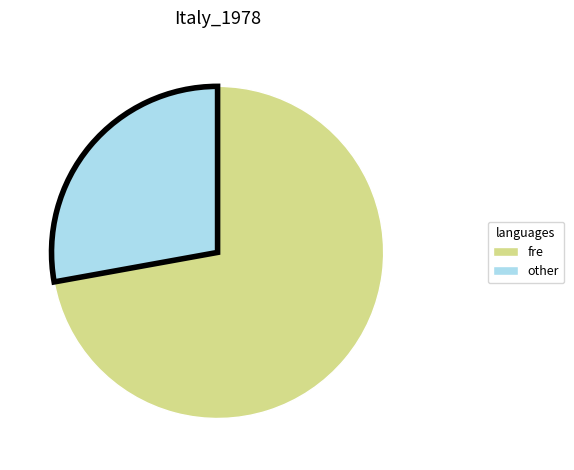

Combined, do other and fre account for over 50%?

Yes